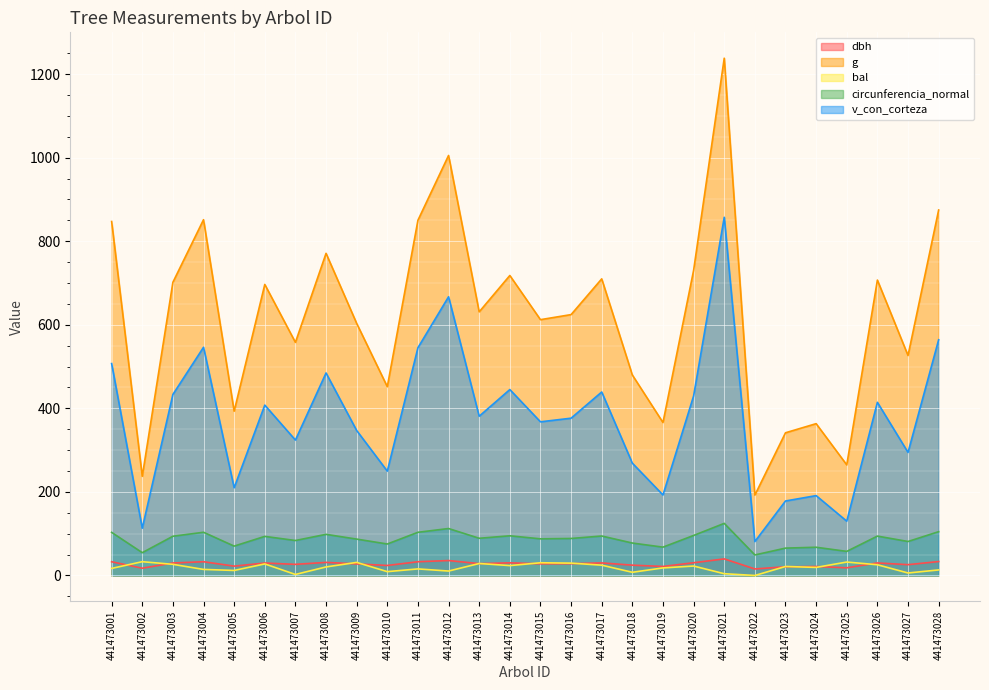

What is the difference between the circunferencia_normal values at 441473026 and 441473021?

30.5